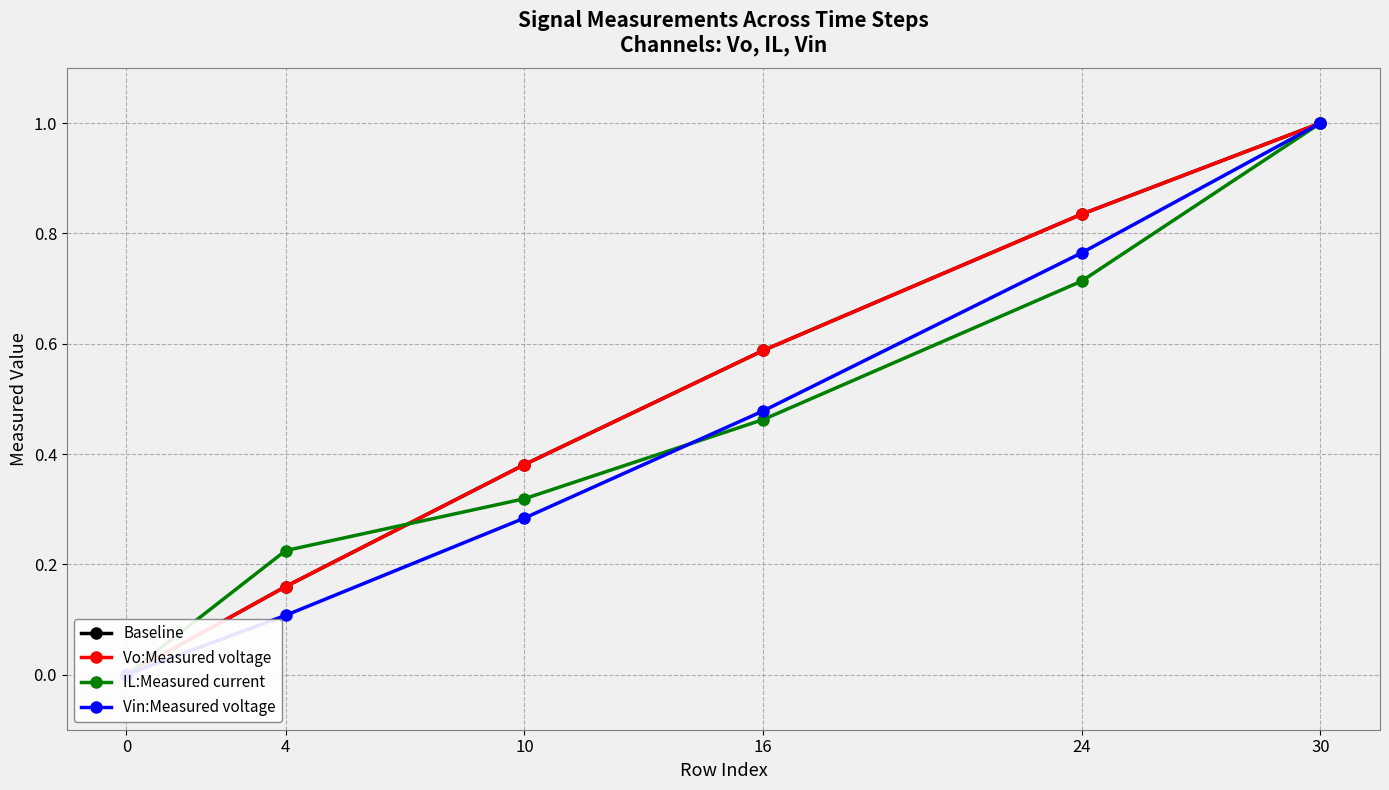

Rank the categories by IL:Measured current value from highest to lowest.

30, 24, 16, 10, 4, 0